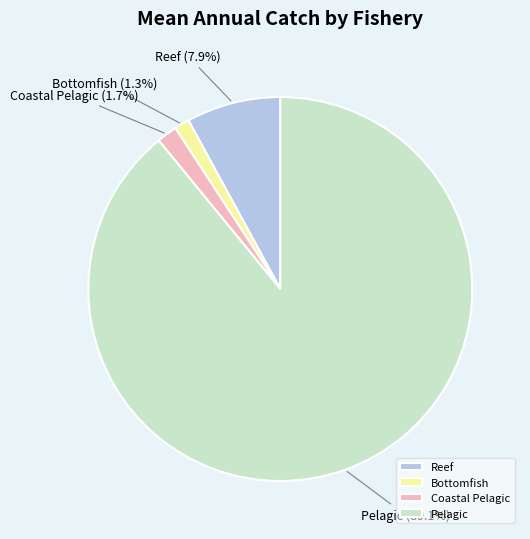

What percentage is the Coastal Pelagic slice, to the nearest percent?

2%